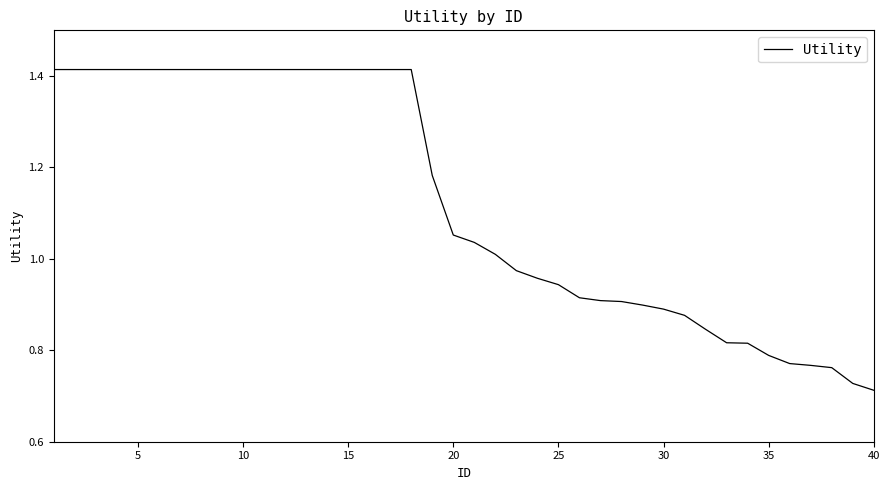

What is the sum of all values?

45.0